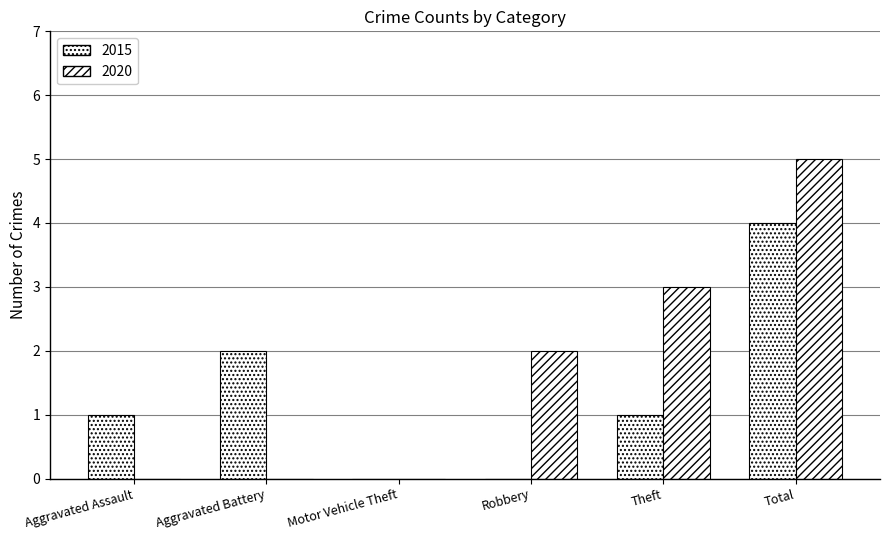

Which series has the largest total across all categories?

2020